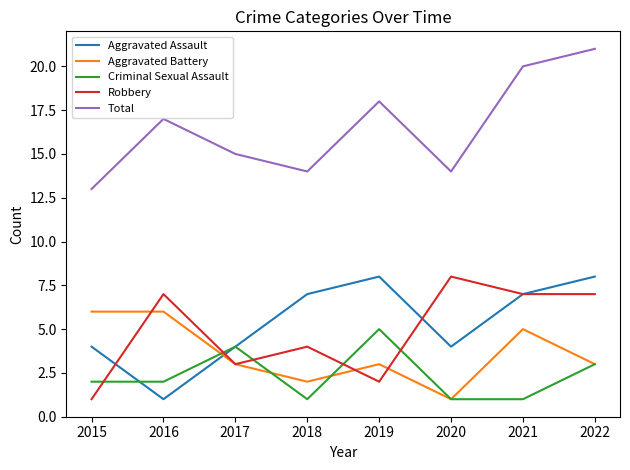

What is the approximate value of Robbery at 2018?

4